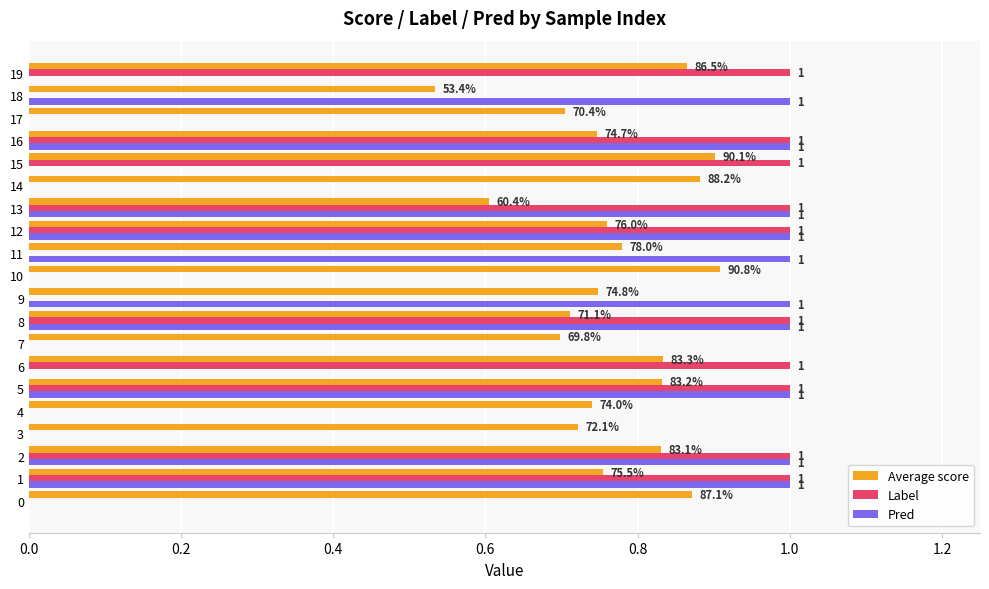

Is it true that Label equals 0.6 at 12?

False